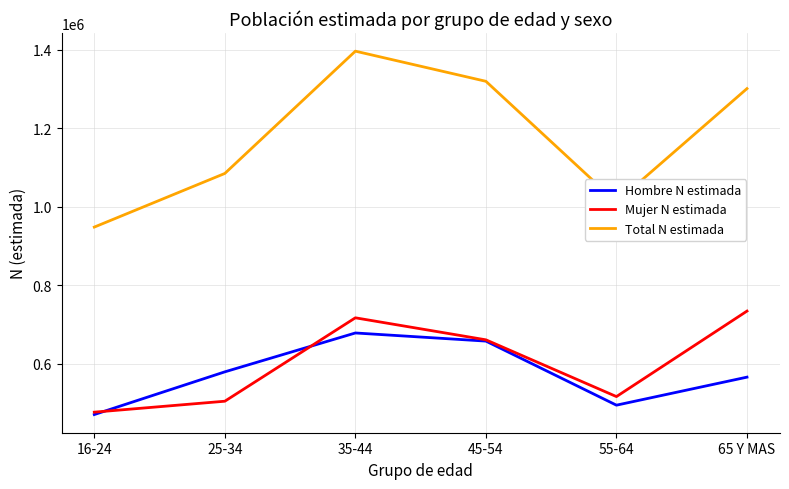

What is the approximate value of Hombre N estimada at 65 Y MAS?

566402